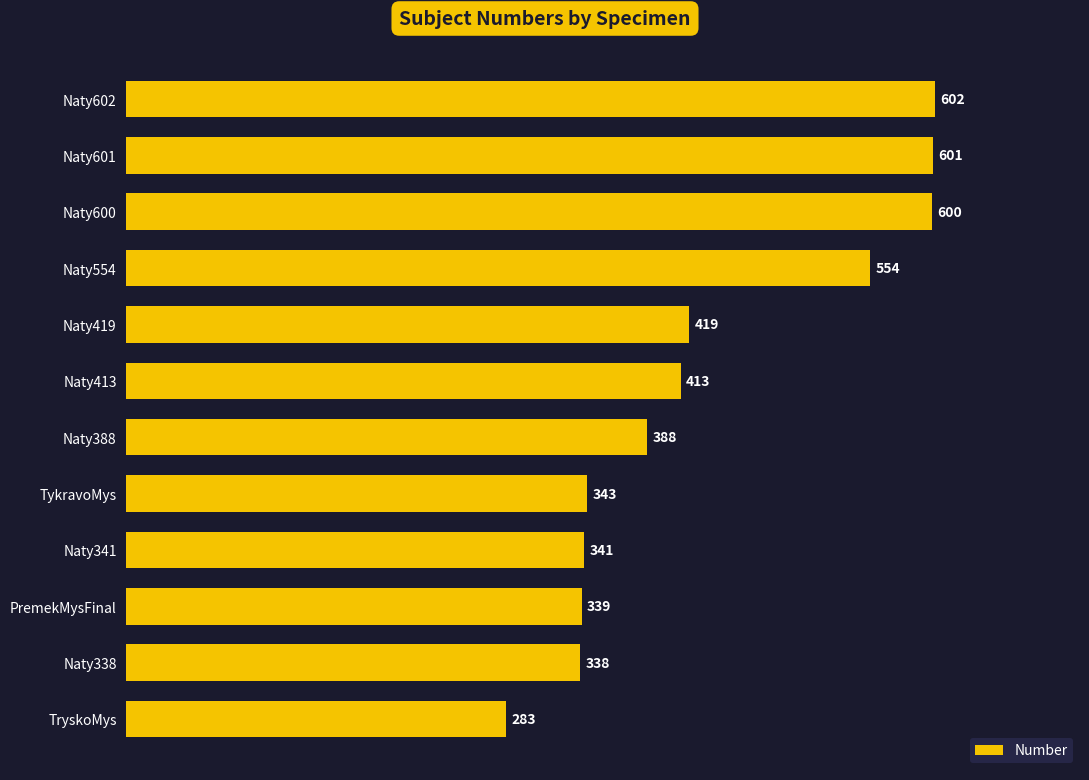

Reading bottom to top, extract all data points from this chart.

283	338	339	341	343	388	413	419	554	600	601	602